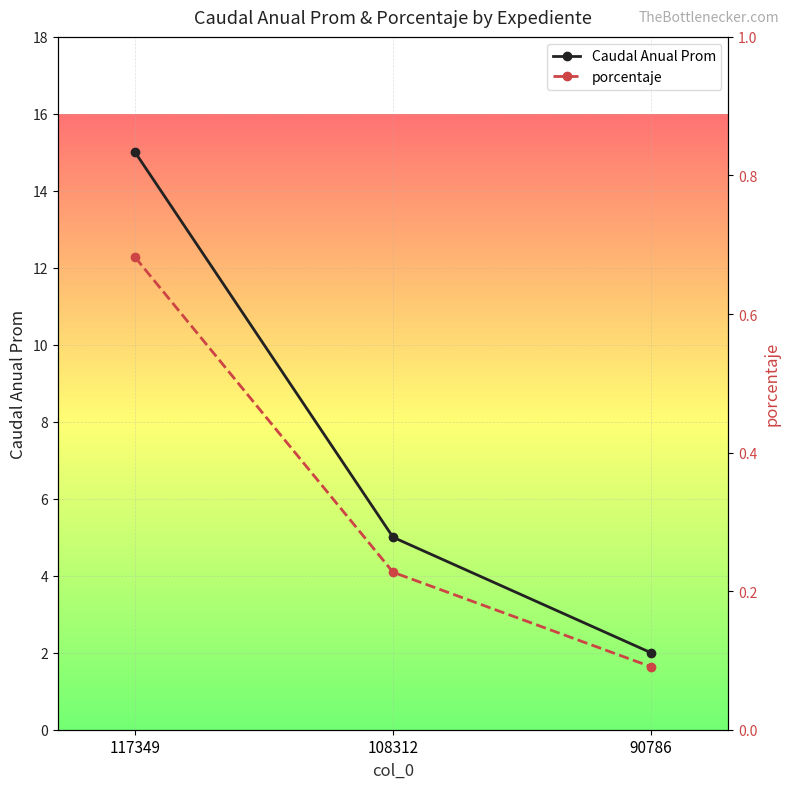

At which label does Caudal Anual Prom reach its peak?

117349